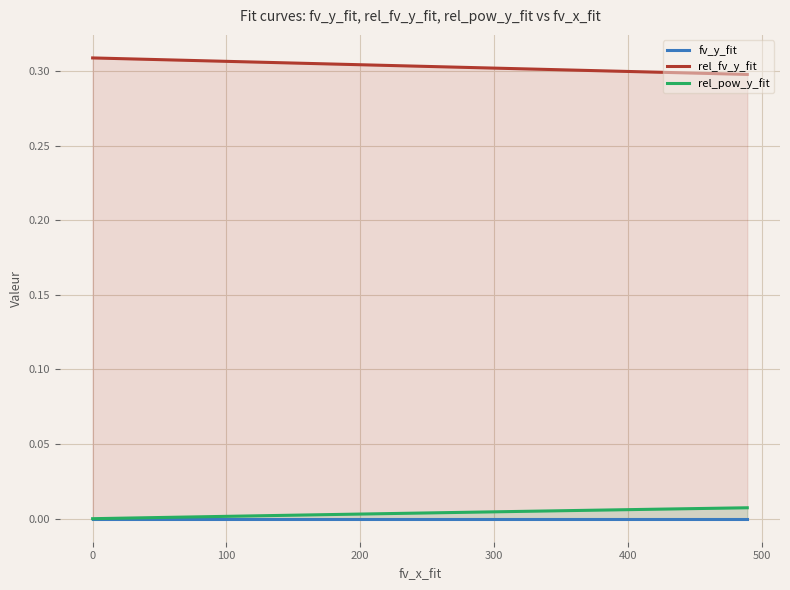

How many data points in rel_pow_y_fit are above 0?

19